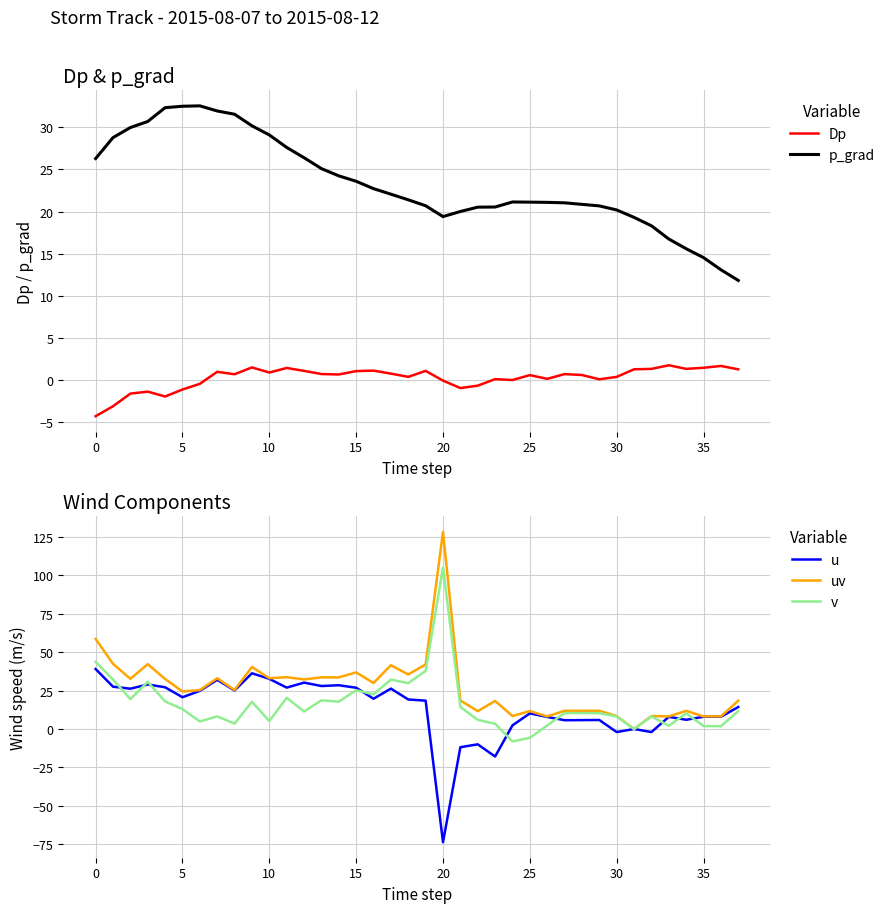

Where does the uv series first go above 25?

0